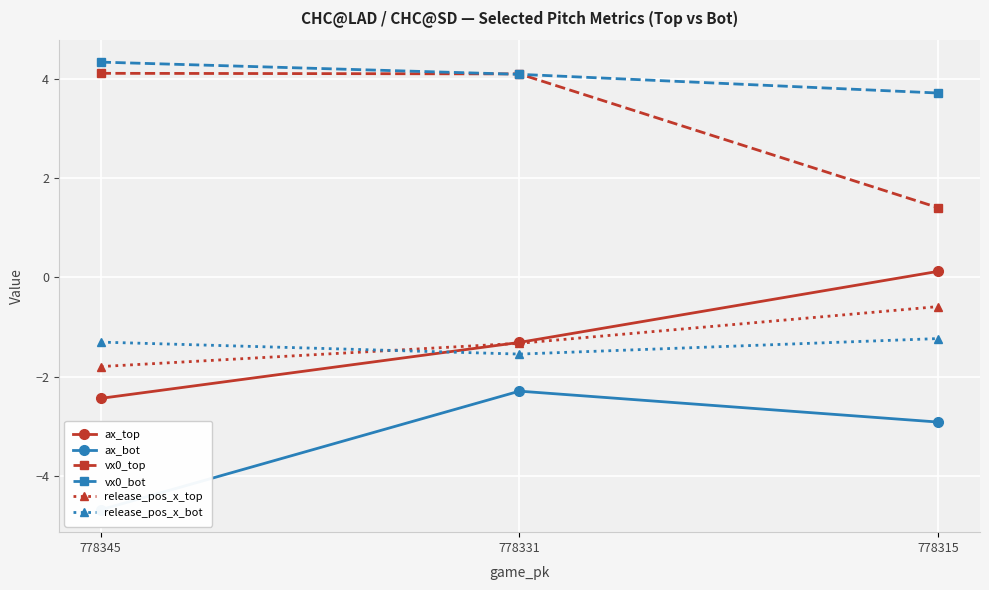

True or false: ax_top has a value of -1.3 at 778331.

True